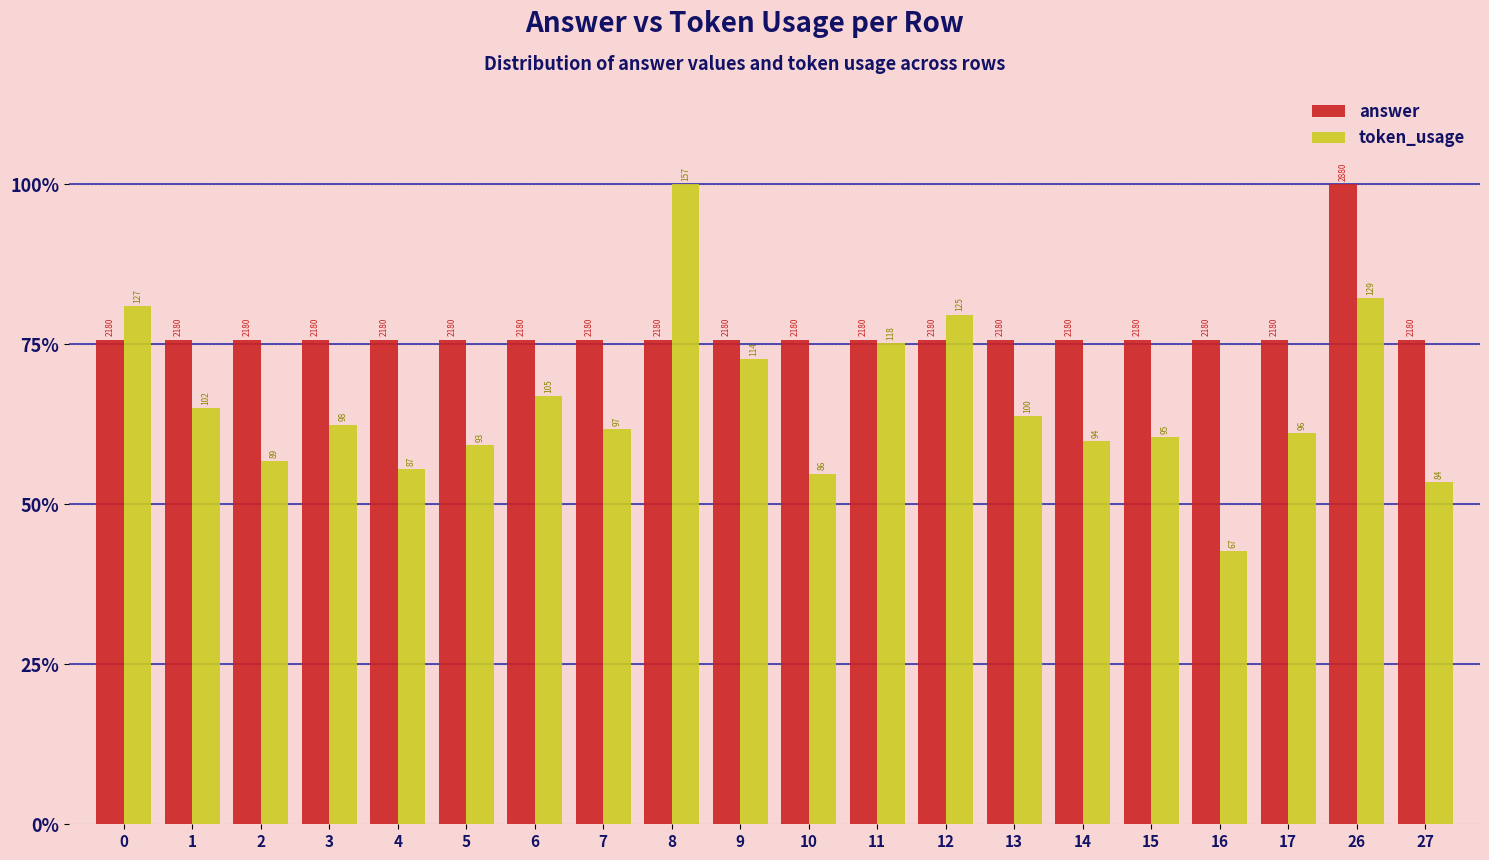

At which category is the sum across all series the highest?

26